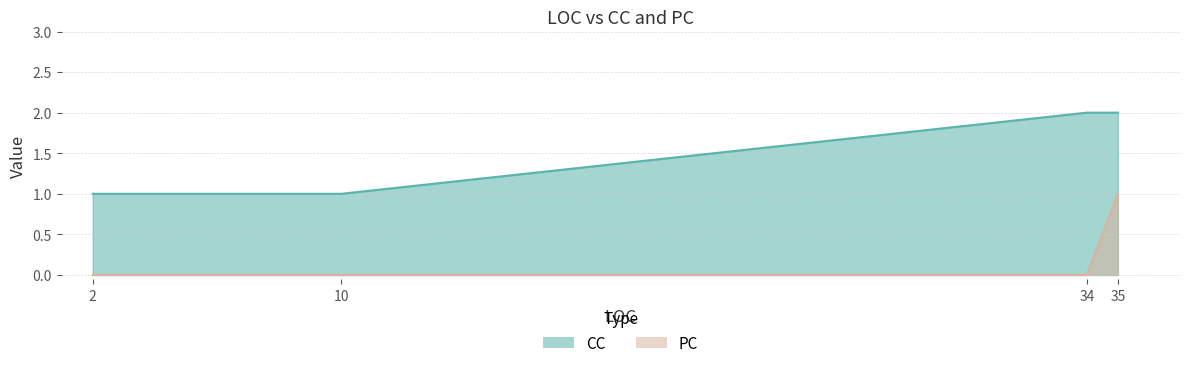

What is the difference between the maximum and minimum values in the CC series?

1